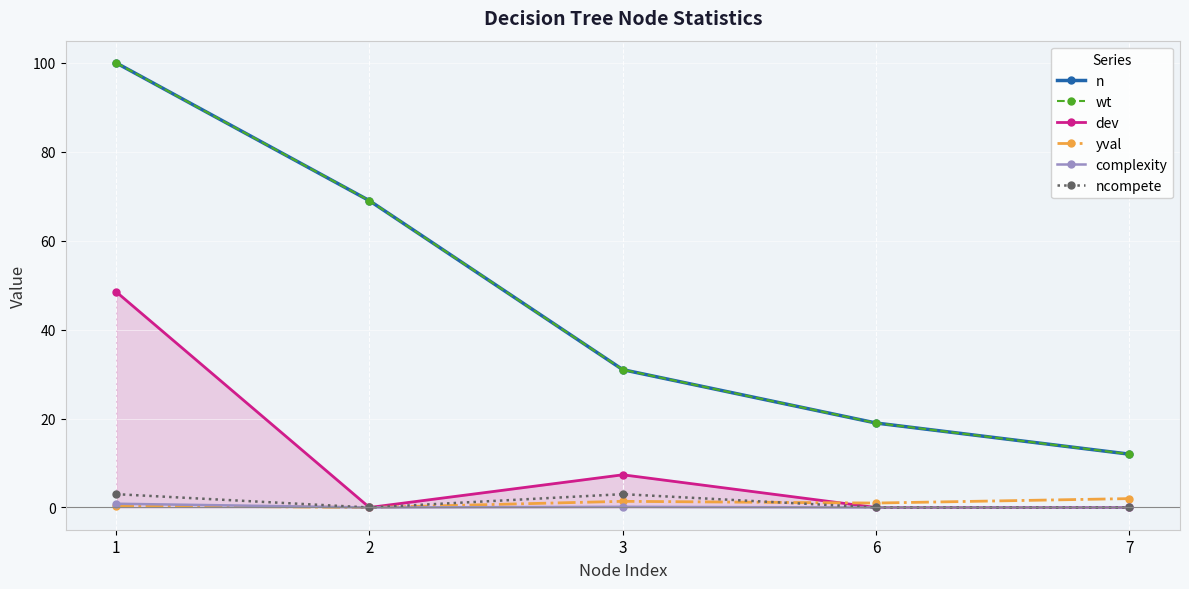

What are all the series names shown in the legend?

n, wt, dev, yval, complexity, ncompete